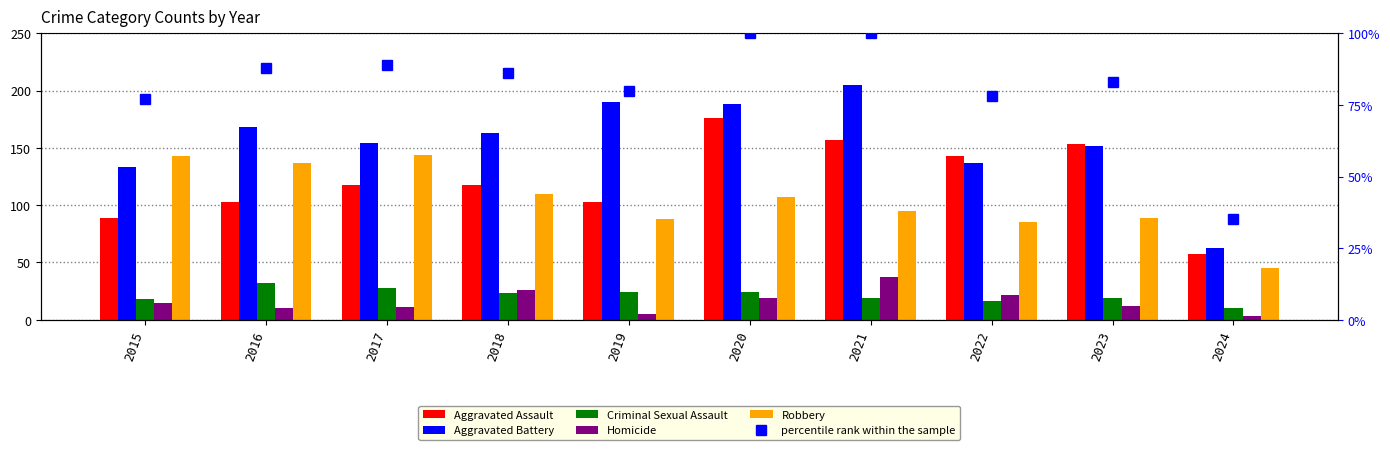

At which category does the chart reach its peak across all series?

2021